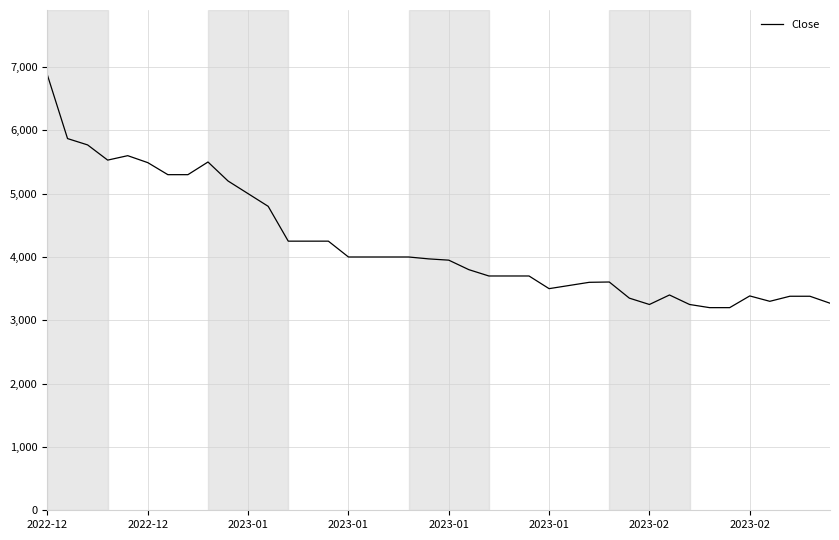

What is the maximum value shown in the chart?

6870